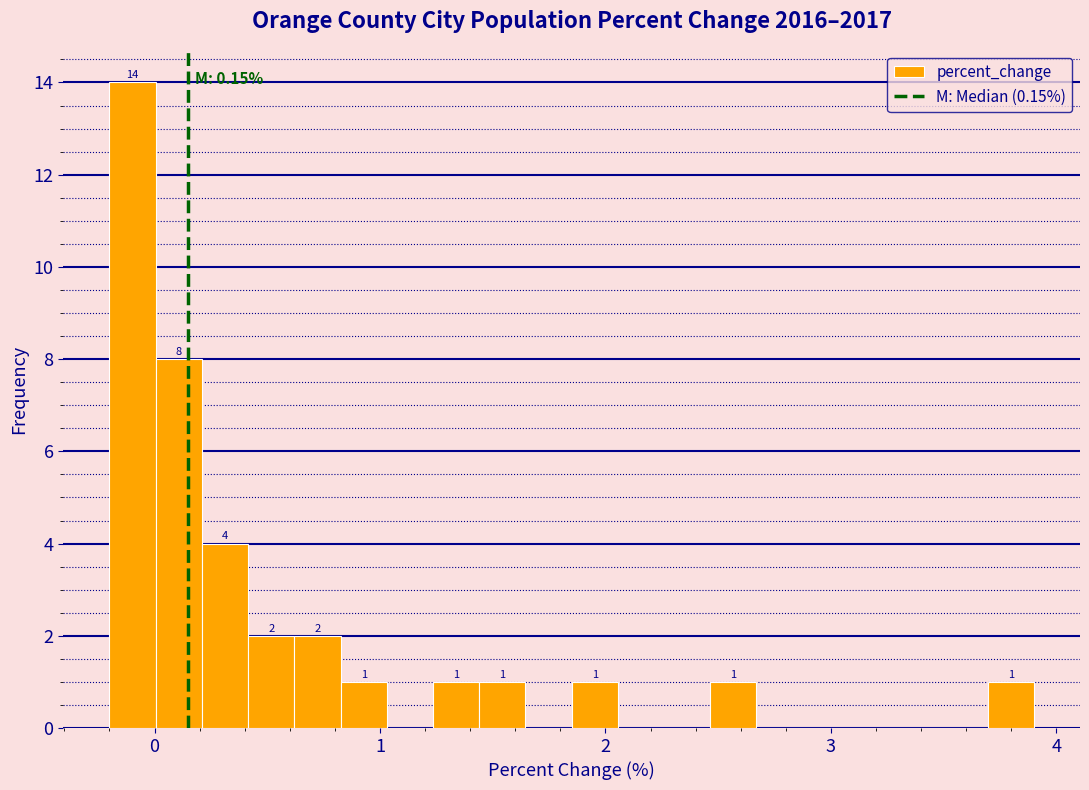

Read against the x-axis, roughly where is the centre of the tallest bar?

-0.1